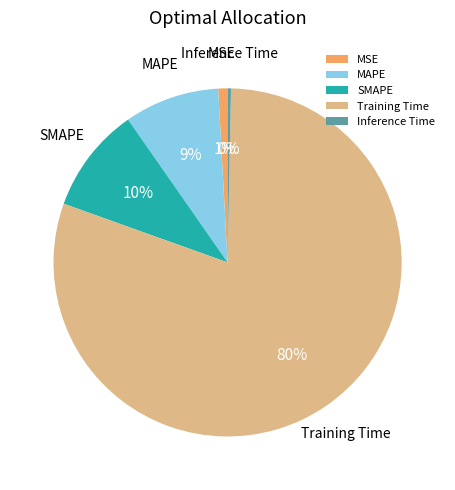

Combined, do MAPE and SMAPE account for over 50%?

No